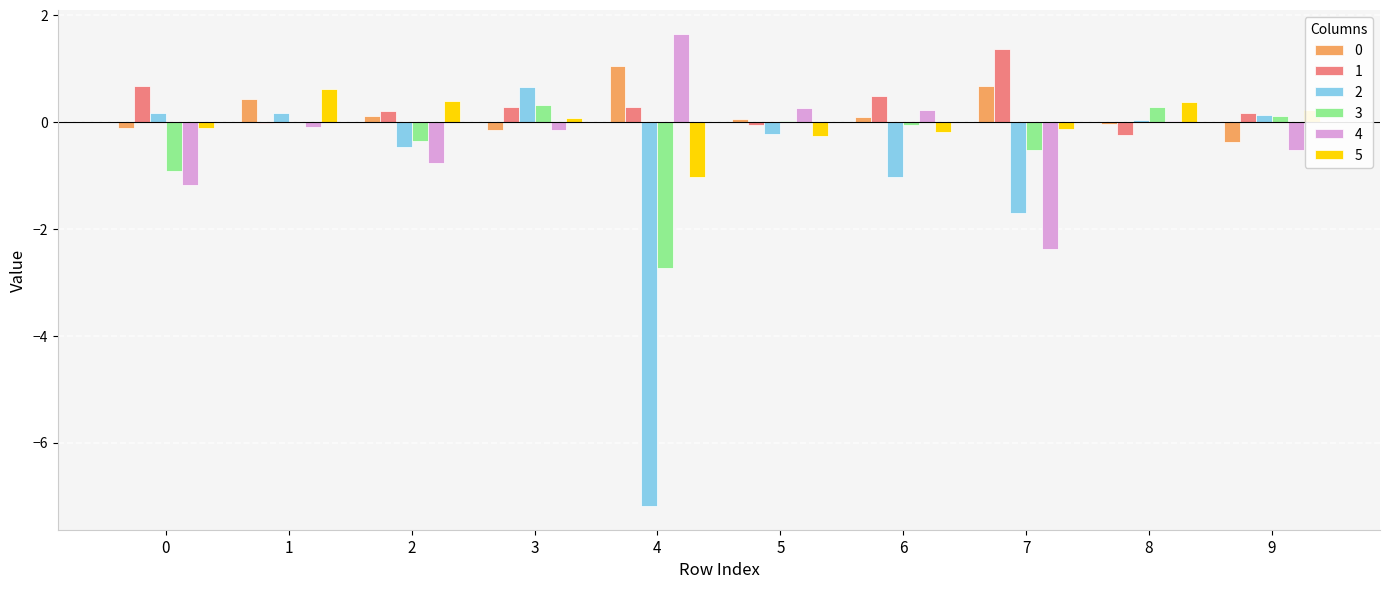

Is the value of 4 at 3 greater than the value of 0 at 6?

No